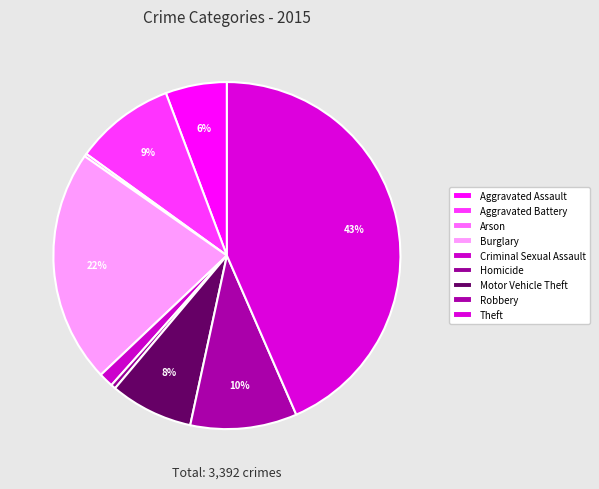

What percentage is the Theft slice, to the nearest percent?

43%